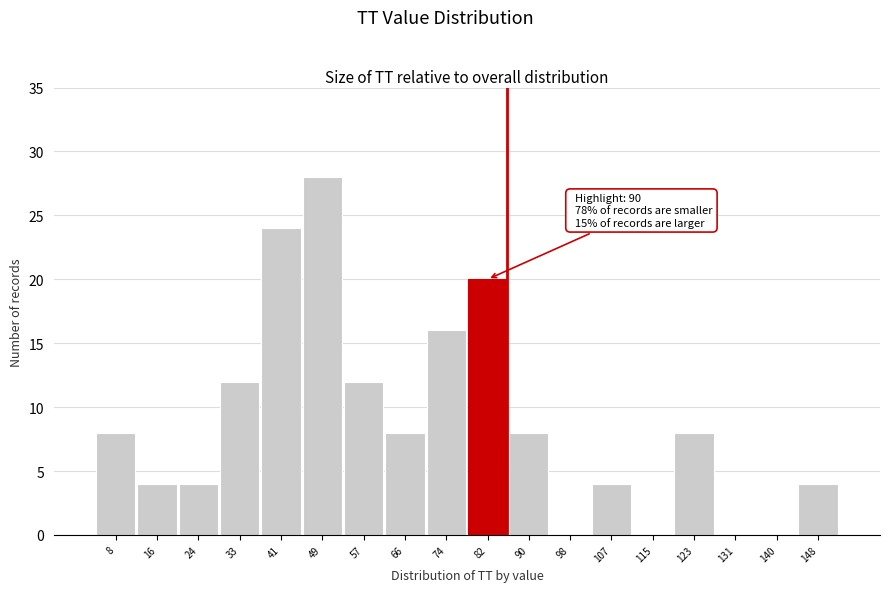

Reading right to left, transcribe all the data shown in this chart.

148=4	140=0	131=0	123=8	115=0	107=4	98=0	90=8	82=20	74=16	66=8	57=12	49=28	41=24	33=12	24=4	16=4	8=8